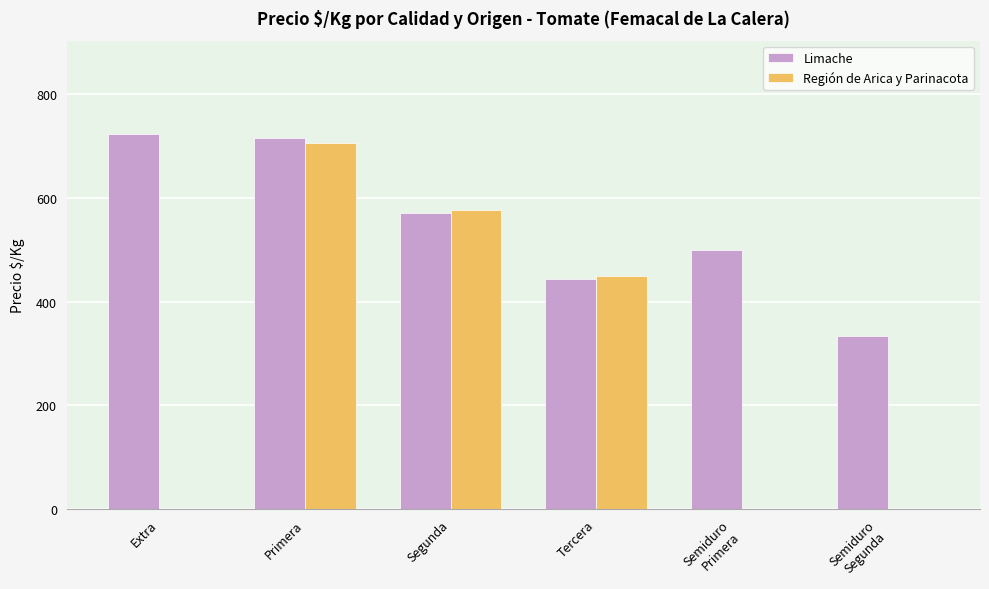

How many distinct data groups are displayed?

2